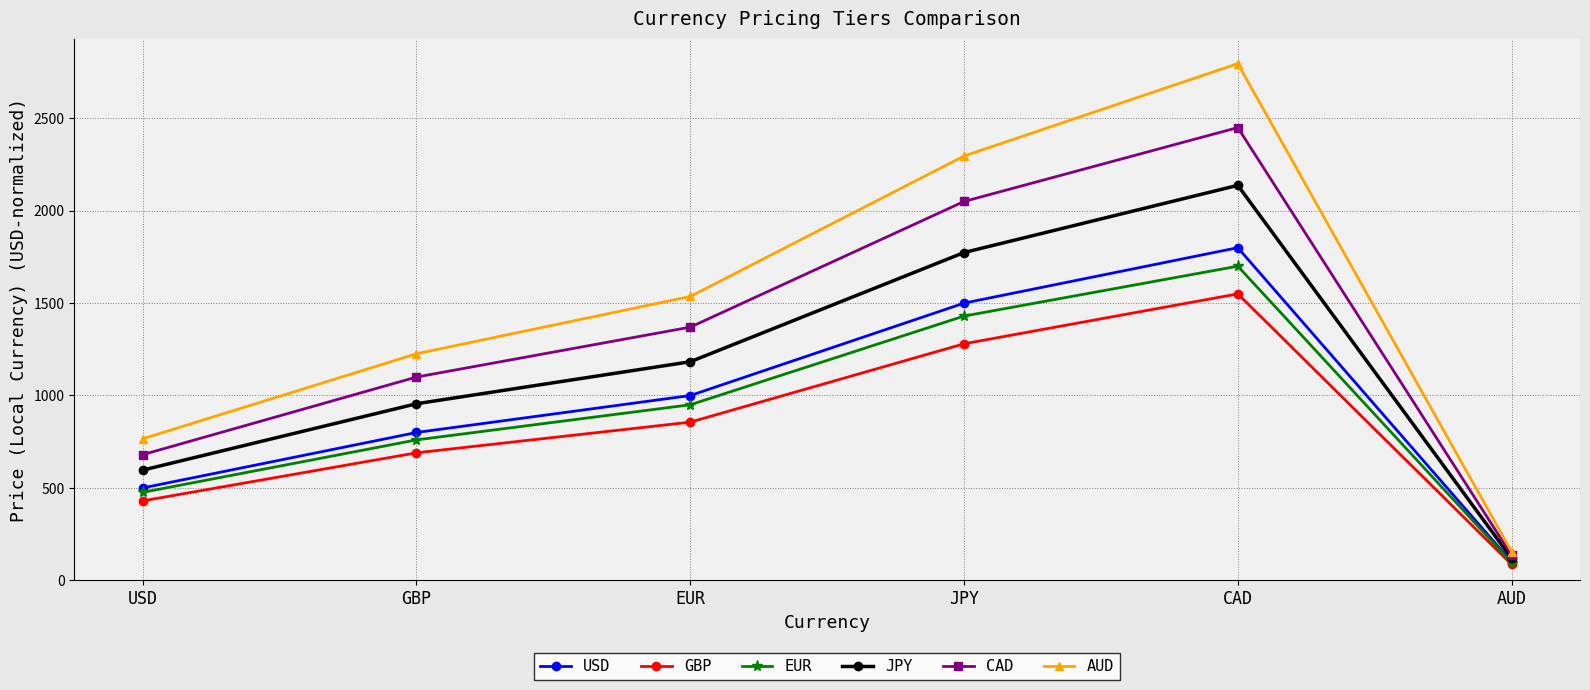

True or false: GBP and JPY cross at least once.

False